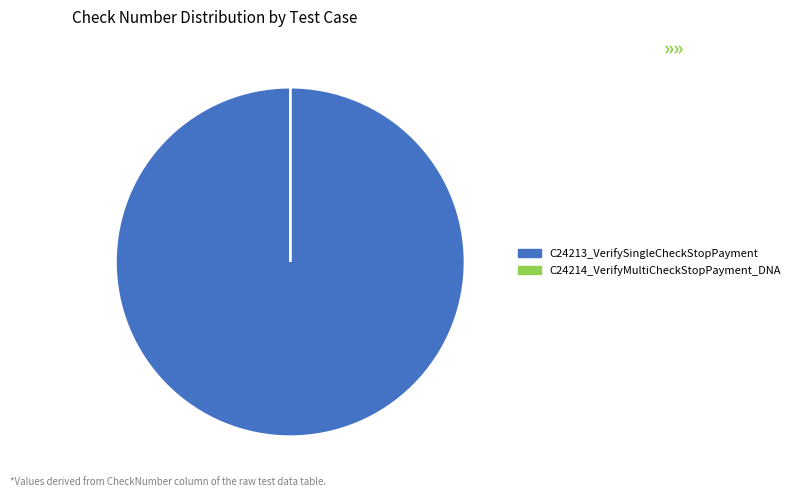

Which slice is the largest?

C24213_VerifySingleCheckStopPayment